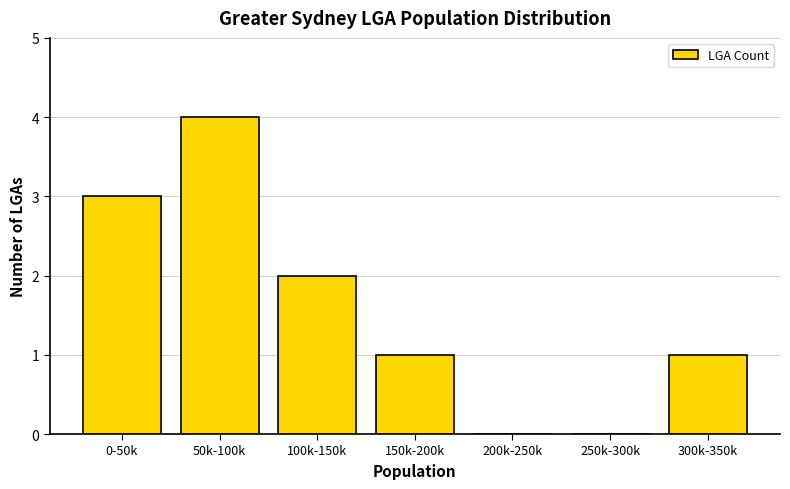

Reading left to right, extract all data points from this chart.

0-50k=3	50k-100k=4	100k-150k=2	150k-200k=1	200k-250k=0	250k-300k=0	300k-350k=1